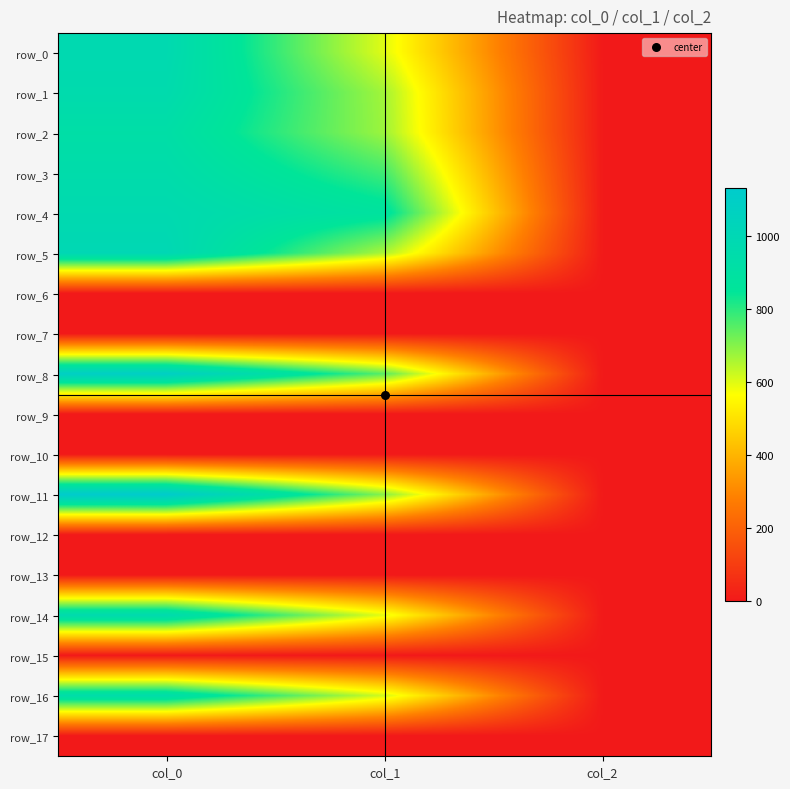

Between col_1 and col_2, which series saw the biggest shift?

row_4